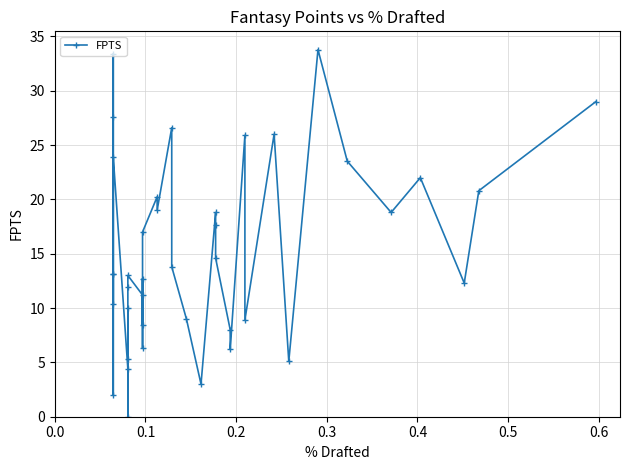

True or false: the data shows 43.3 at 39.

False